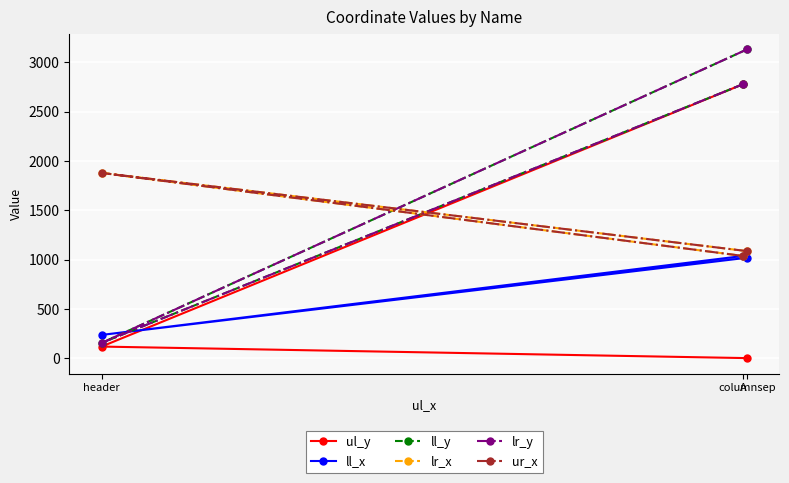

What value does the lr_x series have at header?

1878